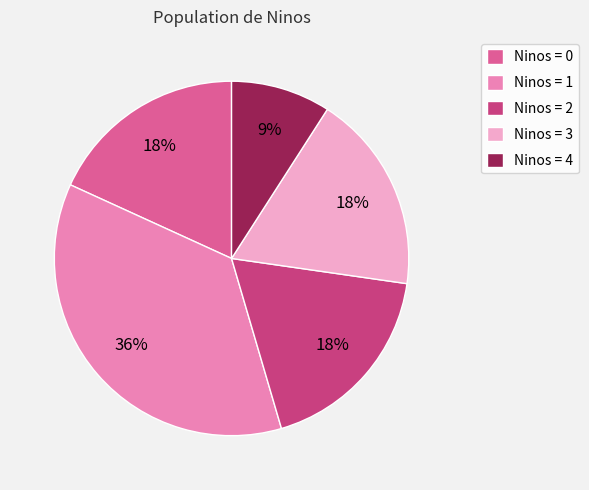

To the nearest percent, what is the difference between the largest and smallest slice percentages?

27%